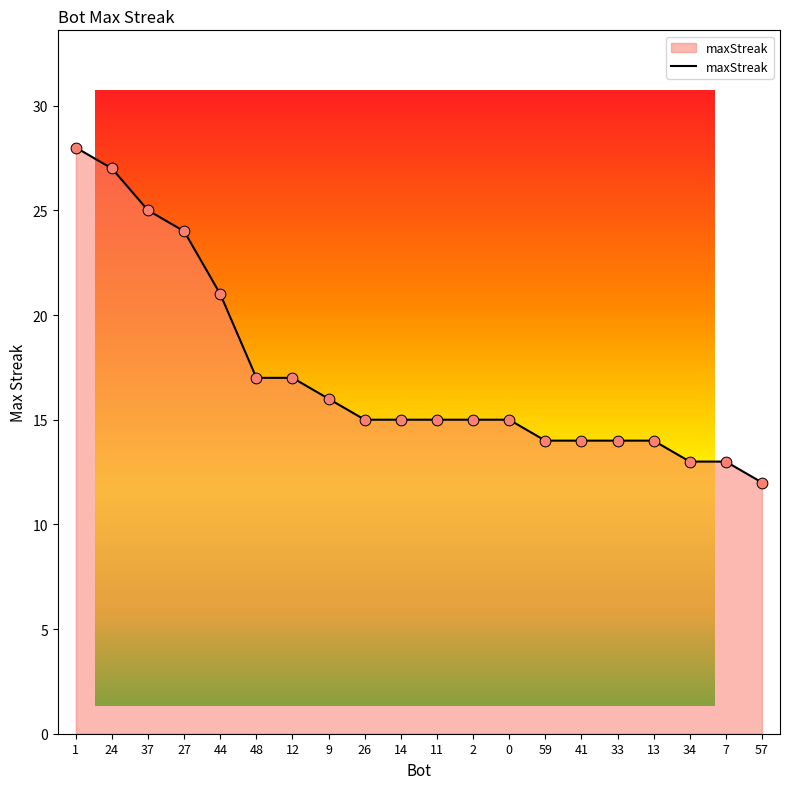

What is the change in value from 48 to 14?

-2